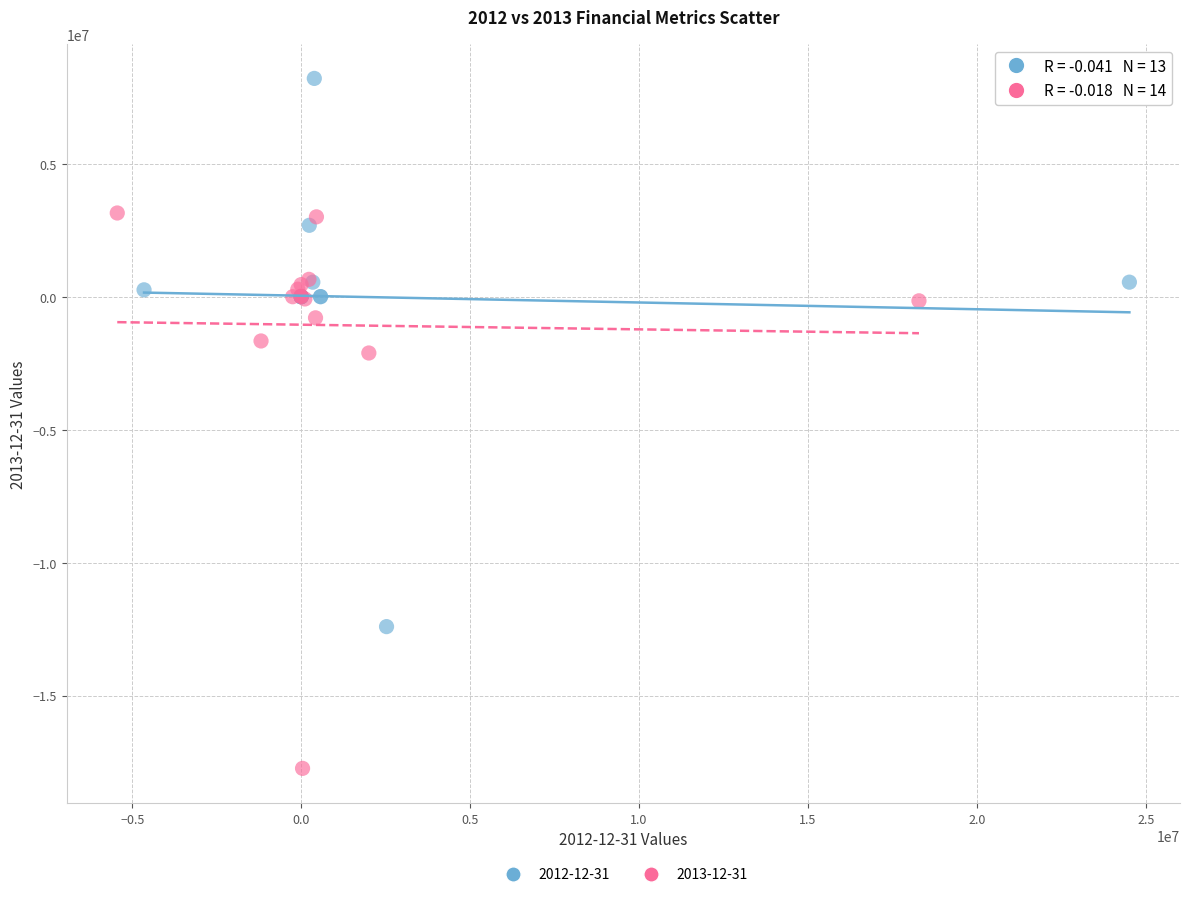

Which series has the largest Y range (max minus min)?

2013-12-31